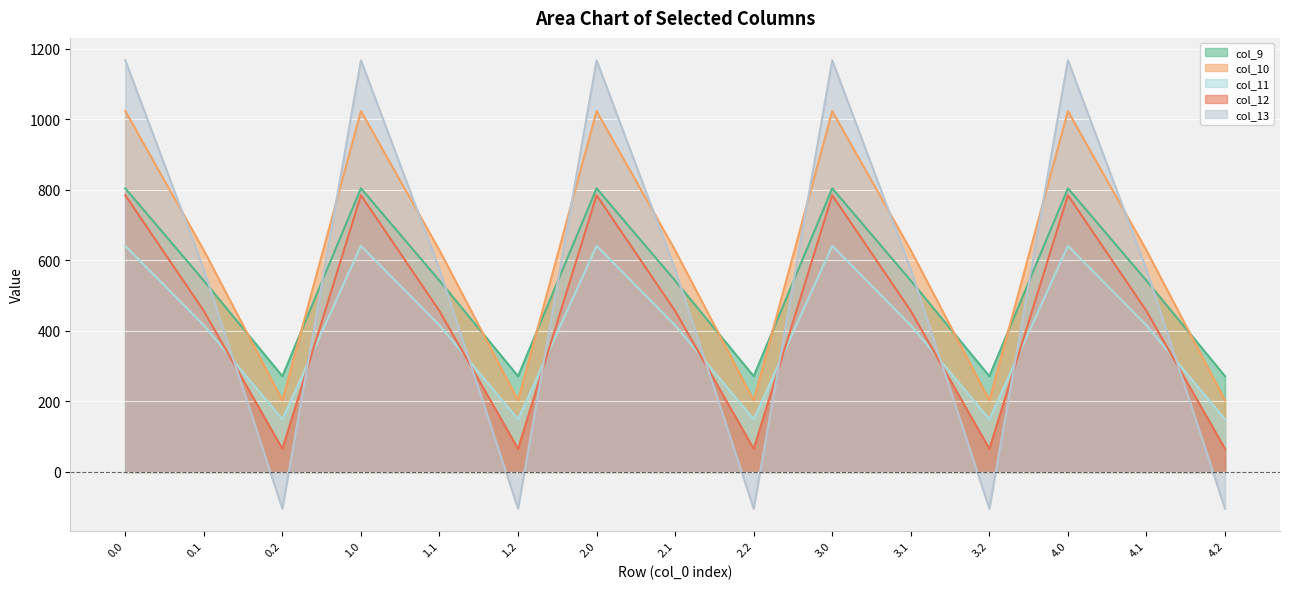

What is the spread (max minus min) of values at 4.0?

526.2